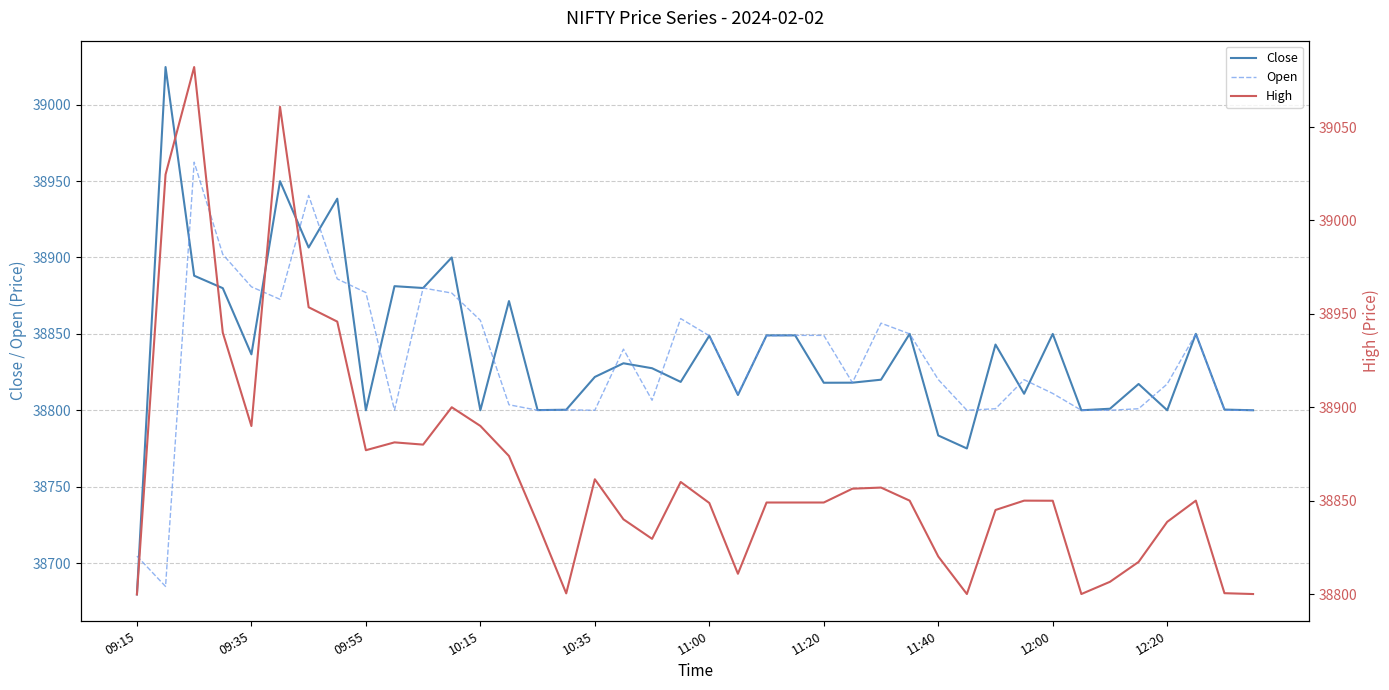

What is the highest value of the Close series?

39024.6